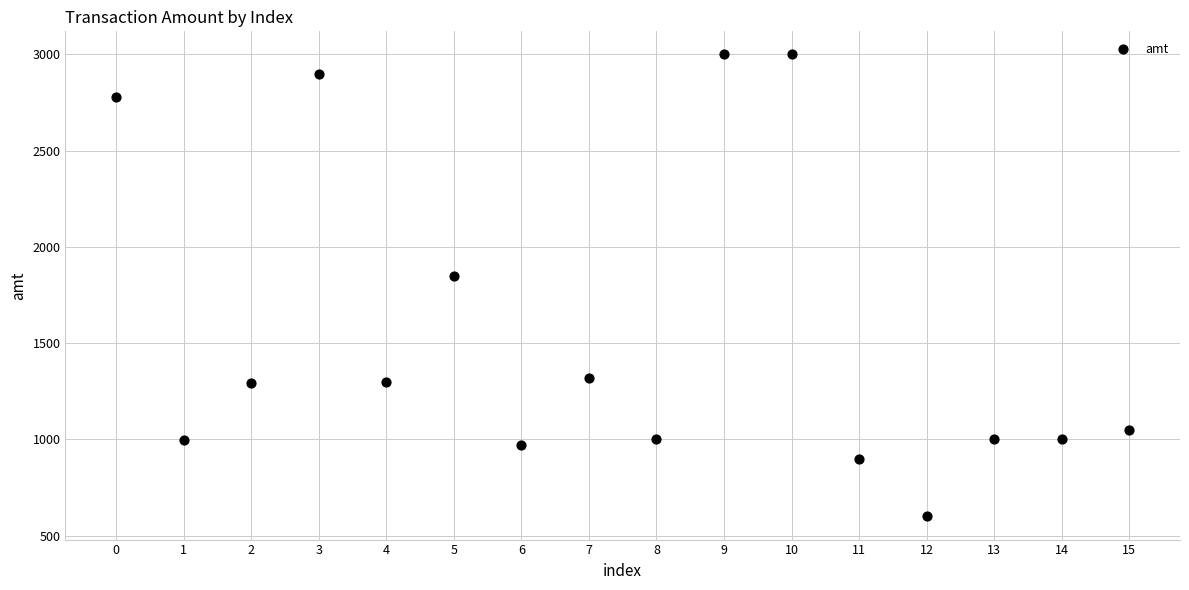

What is the range of Y values (max minus min)?

2400.0